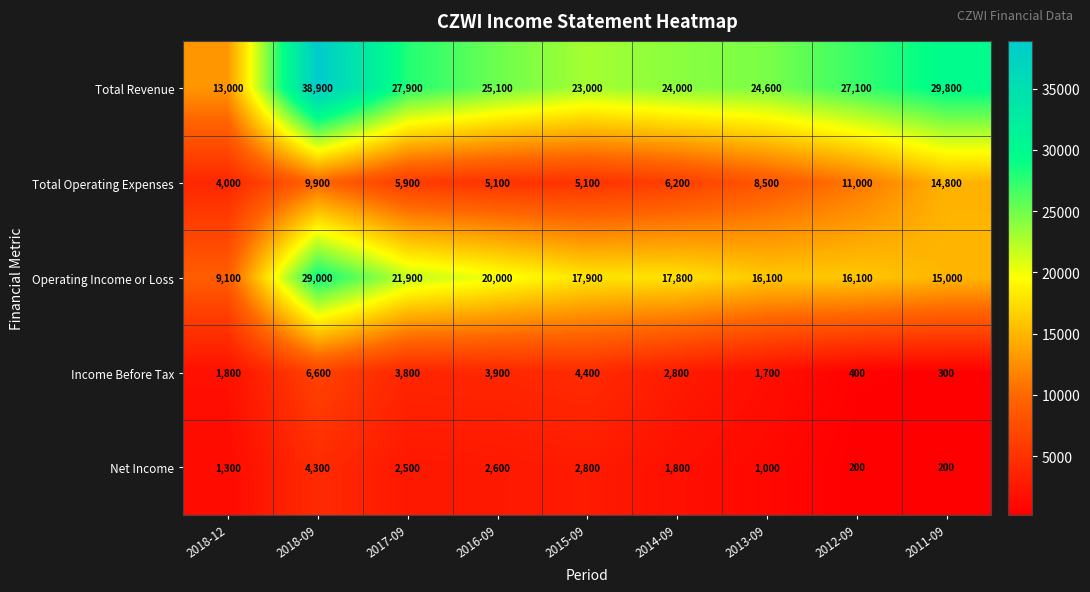

Is it true that Operating Income or Loss equals 20000 at 2016-09?

True